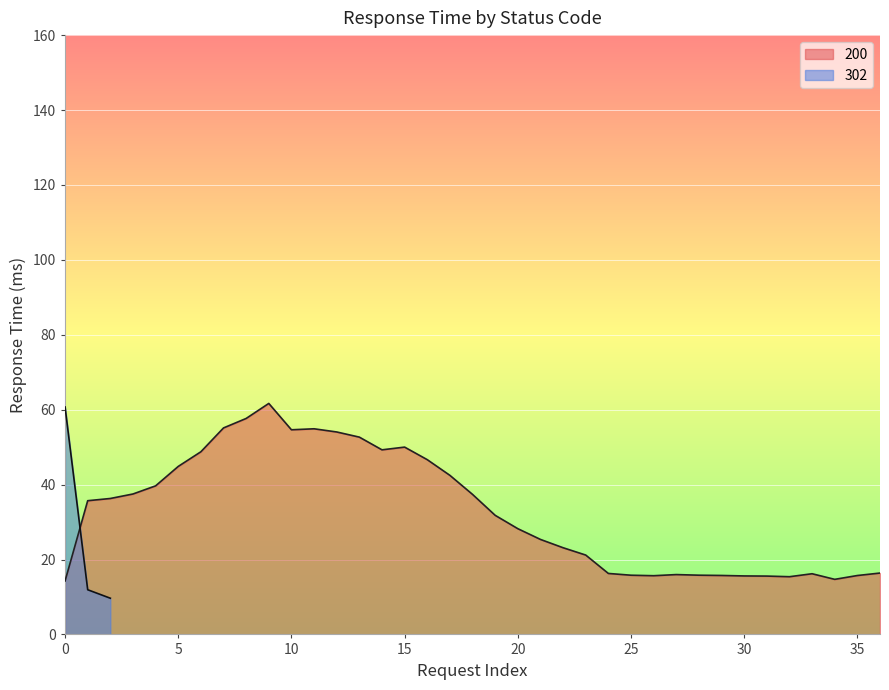

What is the lowest value of the 302 series?

9.7